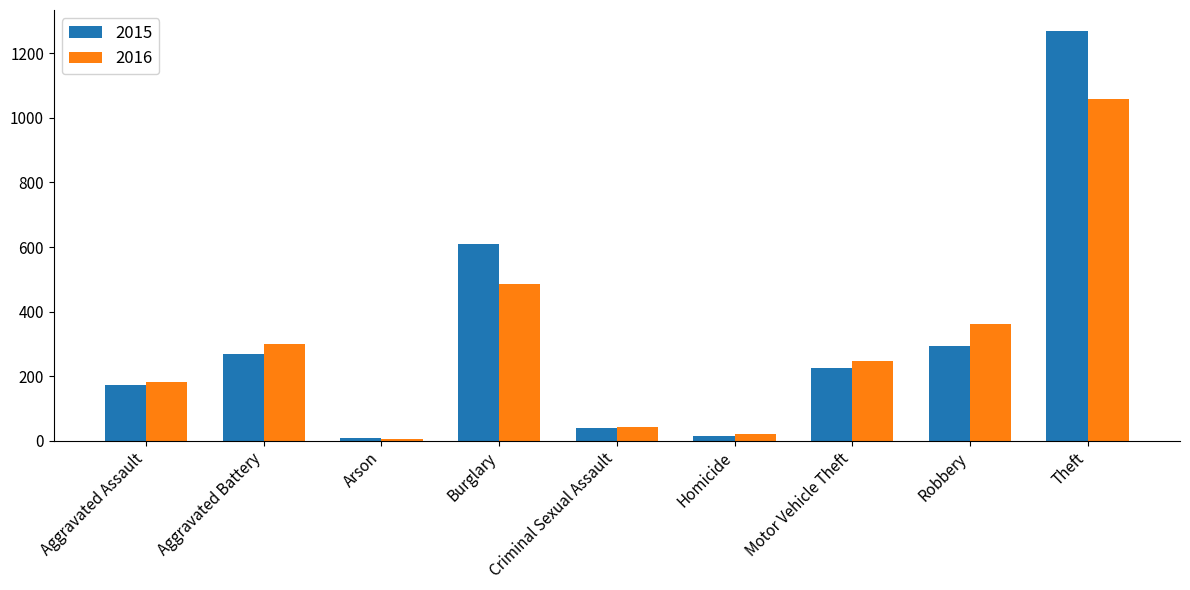

What is the average value of the 2015 series?

322